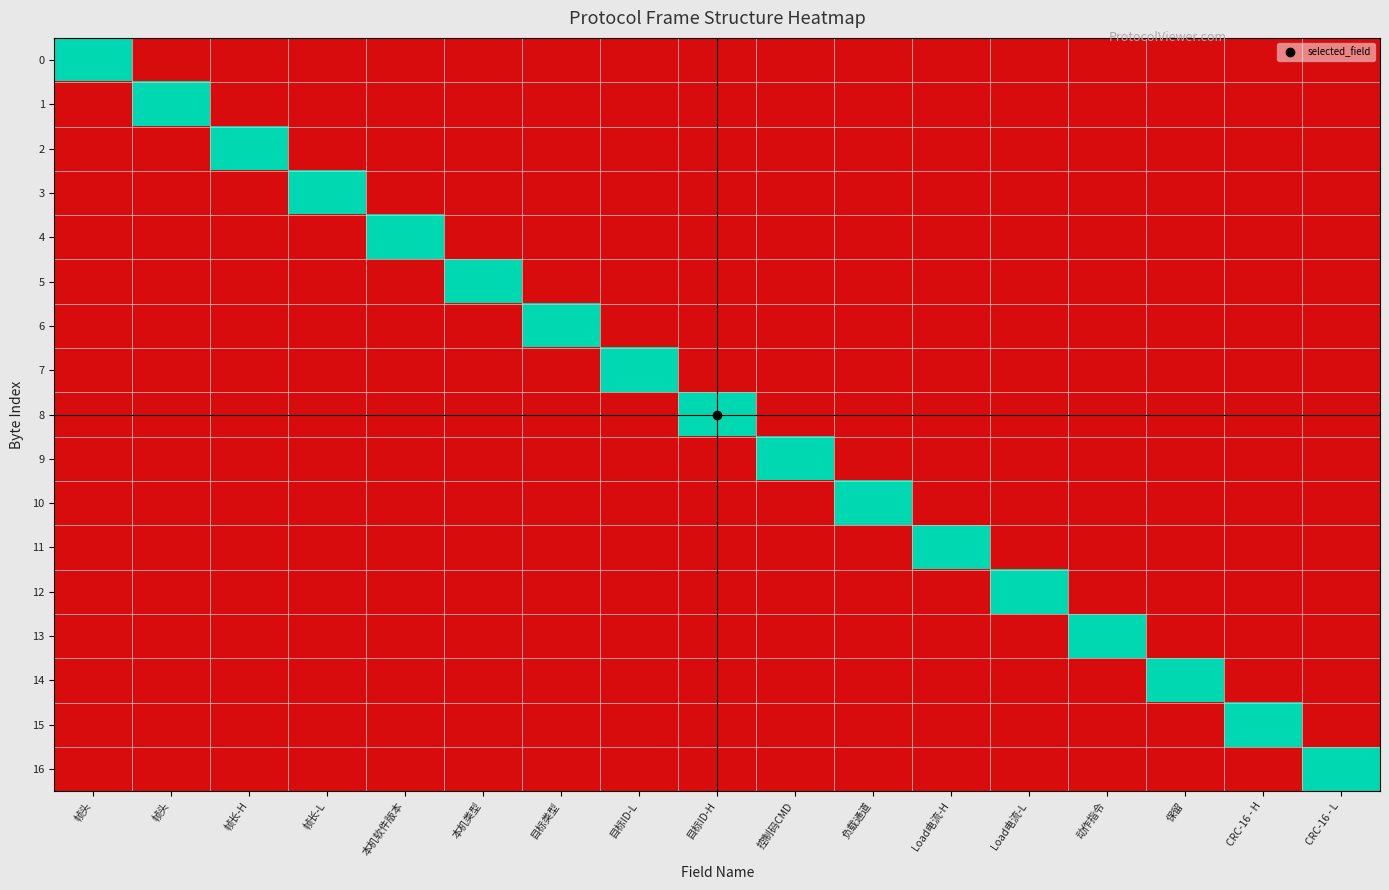

Reading left to right, what are all the values shown in this chart?

0: 帧头=1	帧头=0	帧长-H=0	帧长-L=0	本机软件版本=0	本机类型=0	目标类型=0	目标ID-L=0	目标ID-H=0	控制码CMD=0	负载通道=0	Load电流-H=0	Load电流-L=0	动作指令=0	保留=0	CRC-16 - H=0	CRC-16 - L=0
1: 帧头=0	帧头=1	帧长-H=0	帧长-L=0	本机软件版本=0	本机类型=0	目标类型=0	目标ID-L=0	目标ID-H=0	控制码CMD=0	负载通道=0	Load电流-H=0	Load电流-L=0	动作指令=0	保留=0	CRC-16 - H=0	CRC-16 - L=0
2: 帧头=0	帧头=0	帧长-H=1	帧长-L=0	本机软件版本=0	本机类型=0	目标类型=0	目标ID-L=0	目标ID-H=0	控制码CMD=0	负载通道=0	Load电流-H=0	Load电流-L=0	动作指令=0	保留=0	CRC-16 - H=0	CRC-16 - L=0
3: 帧头=0	帧头=0	帧长-H=0	帧长-L=1	本机软件版本=0	本机类型=0	目标类型=0	目标ID-L=0	目标ID-H=0	控制码CMD=0	负载通道=0	Load电流-H=0	Load电流-L=0	动作指令=0	保留=0	CRC-16 - H=0	CRC-16 - L=0
4: 帧头=0	帧头=0	帧长-H=0	帧长-L=0	本机软件版本=1	本机类型=0	目标类型=0	目标ID-L=0	目标ID-H=0	控制码CMD=0	负载通道=0	Load电流-H=0	Load电流-L=0	动作指令=0	保留=0	CRC-16 - H=0	CRC-16 - L=0
5: 帧头=0	帧头=0	帧长-H=0	帧长-L=0	本机软件版本=0	本机类型=1	目标类型=0	目标ID-L=0	目标ID-H=0	控制码CMD=0	负载通道=0	Load电流-H=0	Load电流-L=0	动作指令=0	保留=0	CRC-16 - H=0	CRC-16 - L=0
6: 帧头=0	帧头=0	帧长-H=0	帧长-L=0	本机软件版本=0	本机类型=0	目标类型=1	目标ID-L=0	目标ID-H=0	控制码CMD=0	负载通道=0	Load电流-H=0	Load电流-L=0	动作指令=0	保留=0	CRC-16 - H=0	CRC-16 - L=0
7: 帧头=0	帧头=0	帧长-H=0	帧长-L=0	本机软件版本=0	本机类型=0	目标类型=0	目标ID-L=1	目标ID-H=0	控制码CMD=0	负载通道=0	Load电流-H=0	Load电流-L=0	动作指令=0	保留=0	CRC-16 - H=0	CRC-16 - L=0
8: 帧头=0	帧头=0	帧长-H=0	帧长-L=0	本机软件版本=0	本机类型=0	目标类型=0	目标ID-L=0	目标ID-H=1	控制码CMD=0	负载通道=0	Load电流-H=0	Load电流-L=0	动作指令=0	保留=0	CRC-16 - H=0	CRC-16 - L=0
9: 帧头=0	帧头=0	帧长-H=0	帧长-L=0	本机软件版本=0	本机类型=0	目标类型=0	目标ID-L=0	目标ID-H=0	控制码CMD=1	负载通道=0	Load电流-H=0	Load电流-L=0	动作指令=0	保留=0	CRC-16 - H=0	CRC-16 - L=0
10: 帧头=0	帧头=0	帧长-H=0	帧长-L=0	本机软件版本=0	本机类型=0	目标类型=0	目标ID-L=0	目标ID-H=0	控制码CMD=0	负载通道=1	Load电流-H=0	Load电流-L=0	动作指令=0	保留=0	CRC-16 - H=0	CRC-16 - L=0
11: 帧头=0	帧头=0	帧长-H=0	帧长-L=0	本机软件版本=0	本机类型=0	目标类型=0	目标ID-L=0	目标ID-H=0	控制码CMD=0	负载通道=0	Load电流-H=1	Load电流-L=0	动作指令=0	保留=0	CRC-16 - H=0	CRC-16 - L=0
12: 帧头=0	帧头=0	帧长-H=0	帧长-L=0	本机软件版本=0	本机类型=0	目标类型=0	目标ID-L=0	目标ID-H=0	控制码CMD=0	负载通道=0	Load电流-H=0	Load电流-L=1	动作指令=0	保留=0	CRC-16 - H=0	CRC-16 - L=0
13: 帧头=0	帧头=0	帧长-H=0	帧长-L=0	本机软件版本=0	本机类型=0	目标类型=0	目标ID-L=0	目标ID-H=0	控制码CMD=0	负载通道=0	Load电流-H=0	Load电流-L=0	动作指令=1	保留=0	CRC-16 - H=0	CRC-16 - L=0
14: 帧头=0	帧头=0	帧长-H=0	帧长-L=0	本机软件版本=0	本机类型=0	目标类型=0	目标ID-L=0	目标ID-H=0	控制码CMD=0	负载通道=0	Load电流-H=0	Load电流-L=0	动作指令=0	保留=1	CRC-16 - H=0	CRC-16 - L=0
15: 帧头=0	帧头=0	帧长-H=0	帧长-L=0	本机软件版本=0	本机类型=0	目标类型=0	目标ID-L=0	目标ID-H=0	控制码CMD=0	负载通道=0	Load电流-H=0	Load电流-L=0	动作指令=0	保留=0	CRC-16 - H=1	CRC-16 - L=0
16: 帧头=0	帧头=0	帧长-H=0	帧长-L=0	本机软件版本=0	本机类型=0	目标类型=0	目标ID-L=0	目标ID-H=0	控制码CMD=0	负载通道=0	Load电流-H=0	Load电流-L=0	动作指令=0	保留=0	CRC-16 - H=0	CRC-16 - L=1